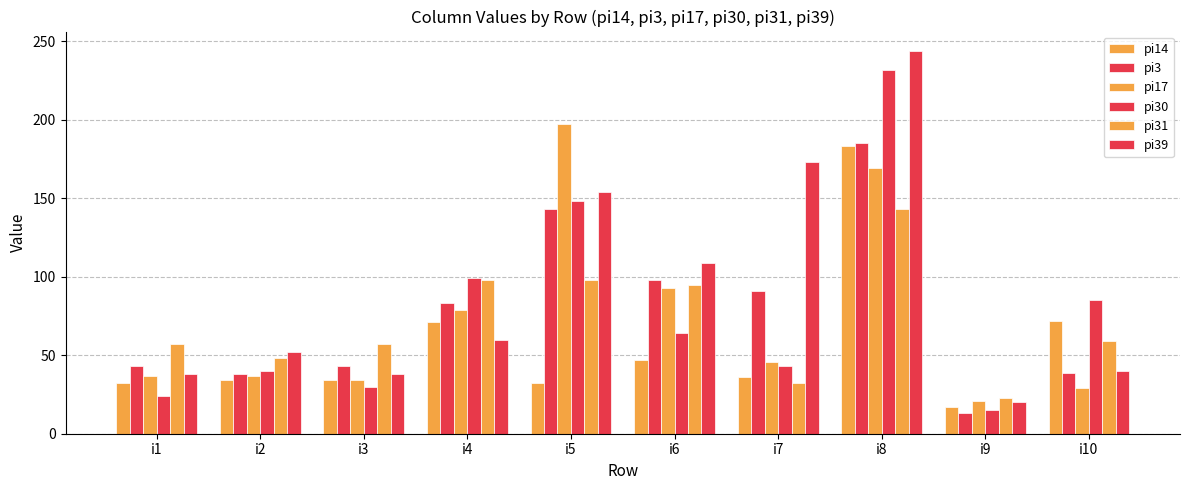

At which label is pi39 closest to 132?

i5